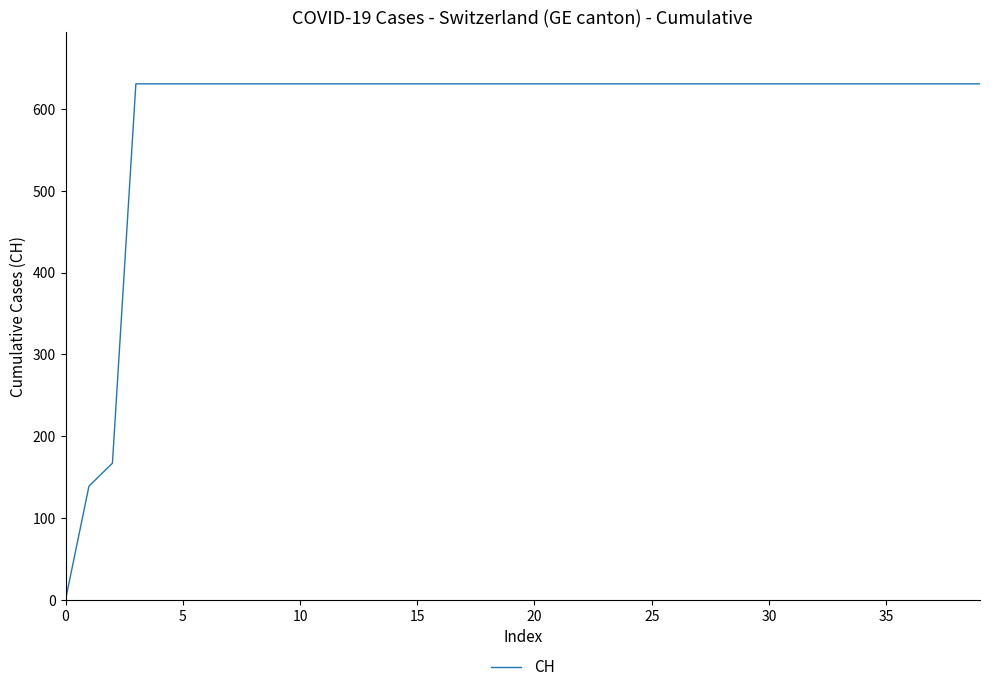

What is the maximum value shown in the chart?

631